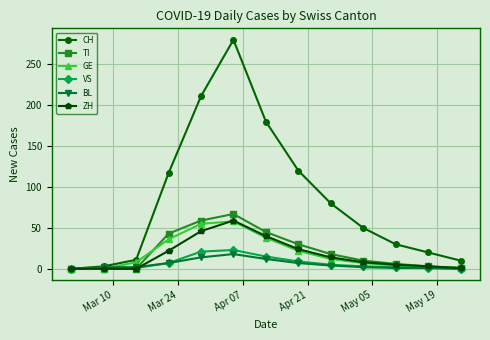

True or false: VS has more than 0 interior local peaks.

True